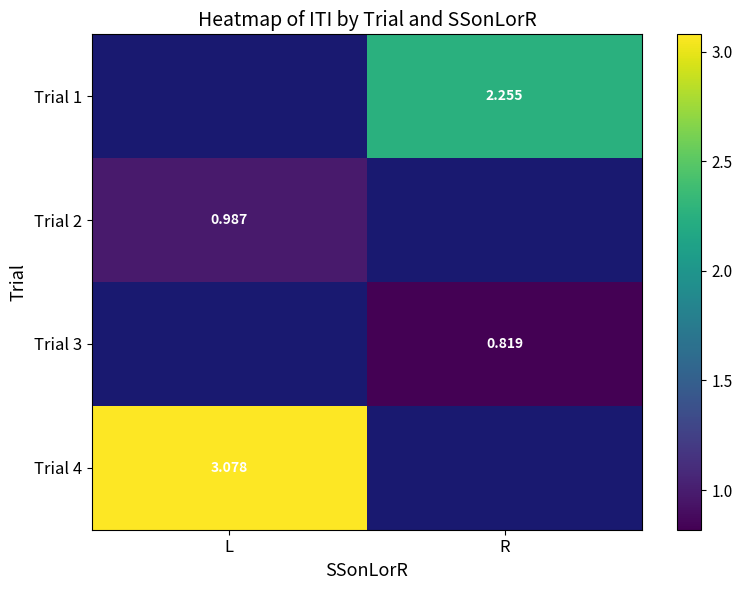

Where is Trial 4 nearest to the value 3?

L